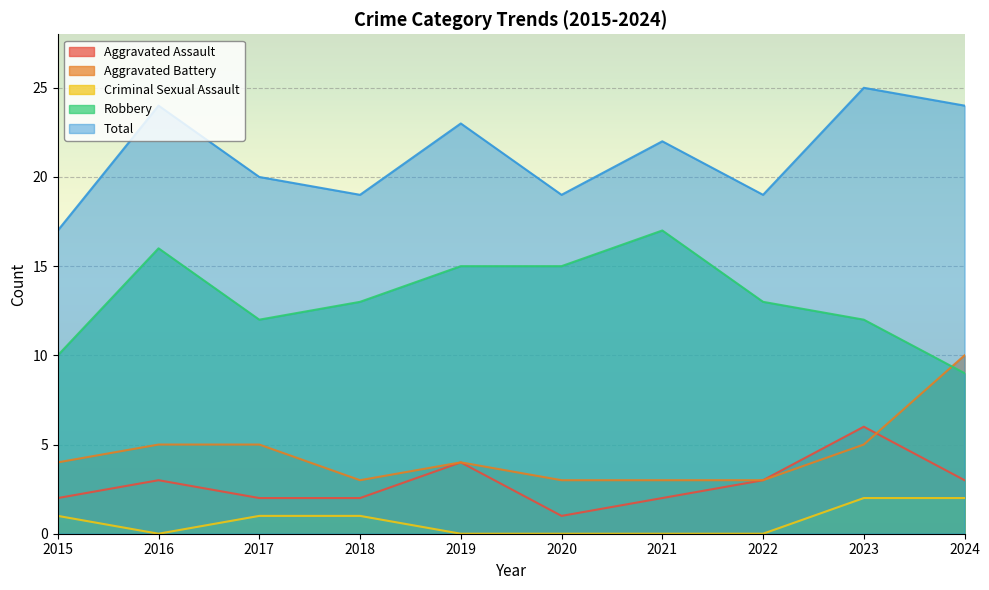

How many Criminal Sexual Assault values are between 0 and 1?

8